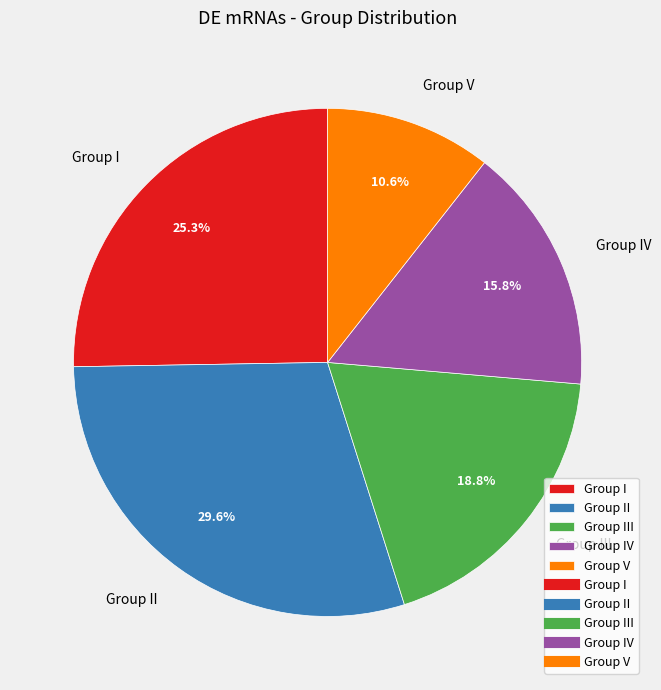

To the nearest percent, what percentage of the pie is Group V?

11%